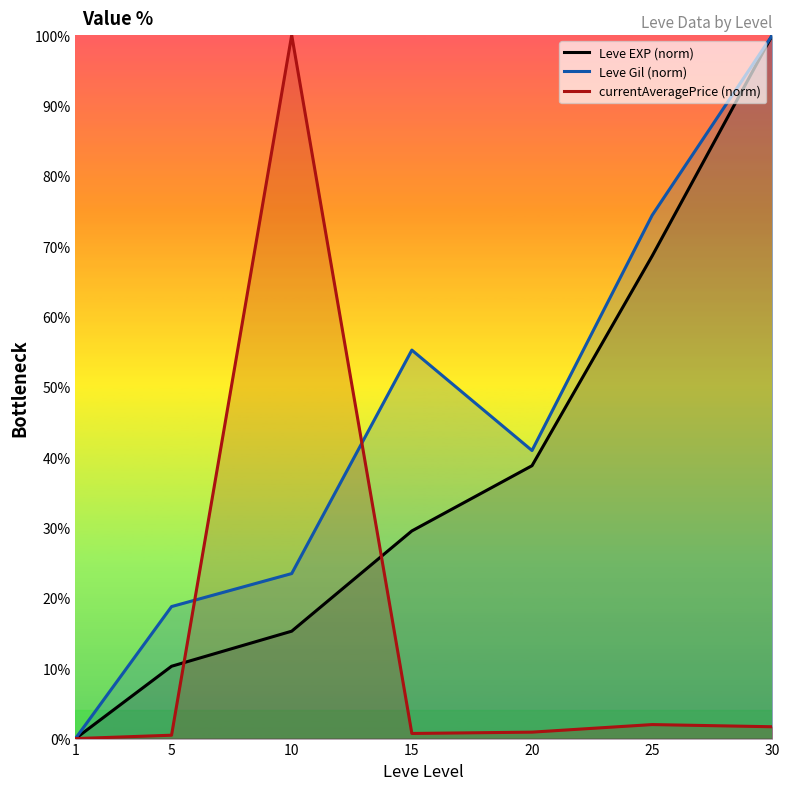

True or false: Leve EXP (norm) has more than 1 points higher than both neighbors.

False